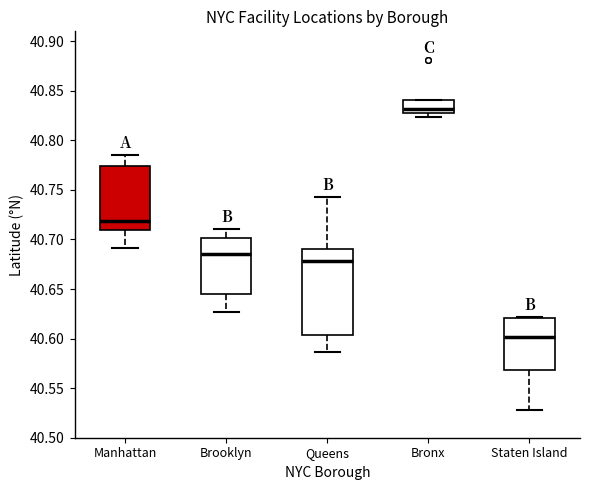

Reading left to right, transcribe this box plot: for each box, give where its median line is, the range the box spans, and where its two whiskers end, as read against the y-axis. The values are not printed on the chart, so give them approximately, as read against the axis.

Manhattan: median 40.720, box 40.710 to 40.775, whiskers 40.690 to 40.785
Brooklyn: median 40.685, box 40.645 to 40.700, whiskers 40.625 to 40.710
Queens: median 40.680, box 40.605 to 40.690, whiskers 40.585 to 40.745
Bronx: median 40.830 (just above the box's lower edge), box 40.830 to 40.840, whiskers 40.825 to 40.840
Staten Island: median 40.600, box 40.570 to 40.620, whiskers 40.530 to 40.620